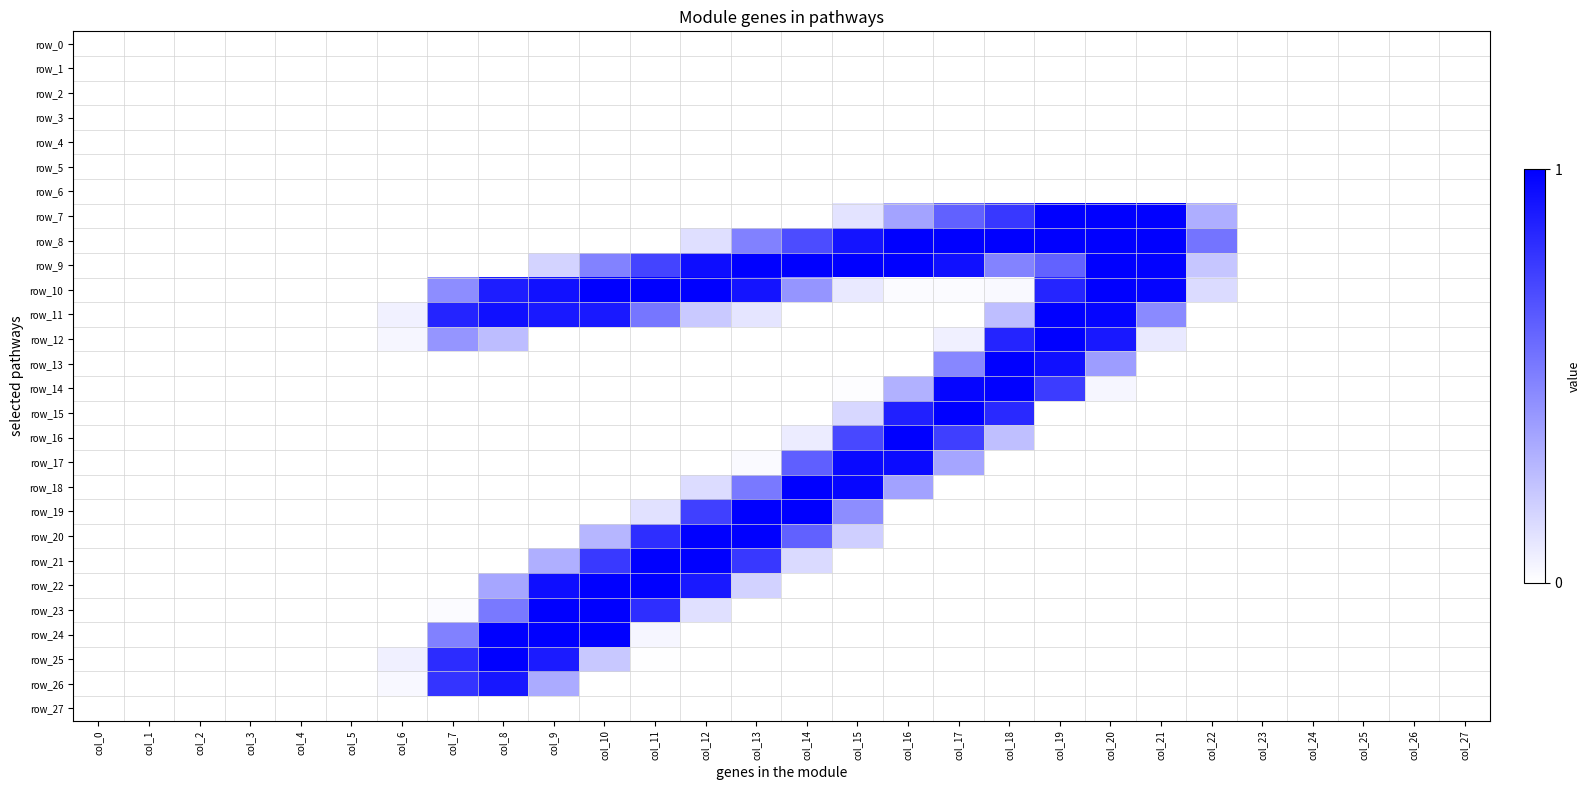

At which category is the sum across all series the highest?

col_19